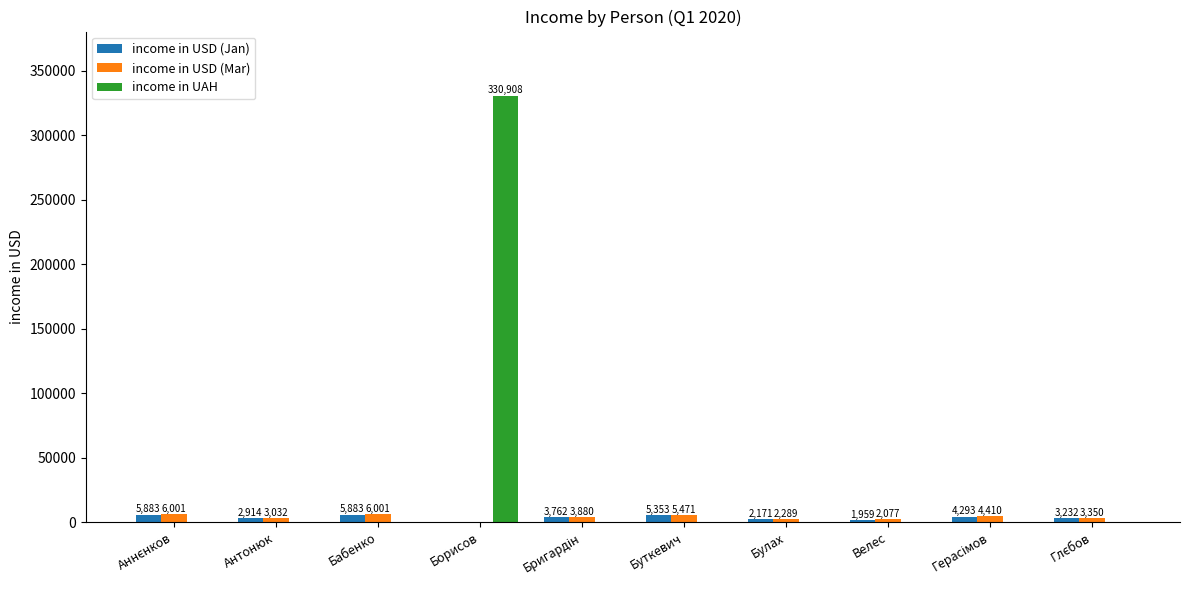

Which category has the highest value across all series?

Борисов